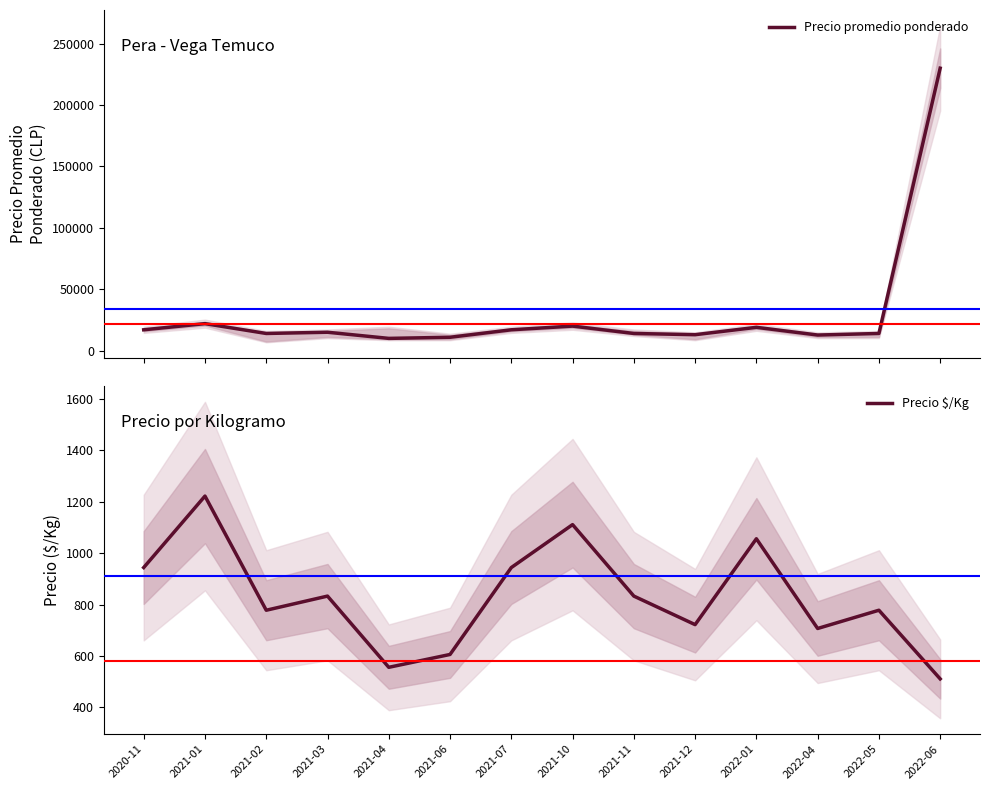

How many values in the Precio promedio ponderado series are below 15000?

7